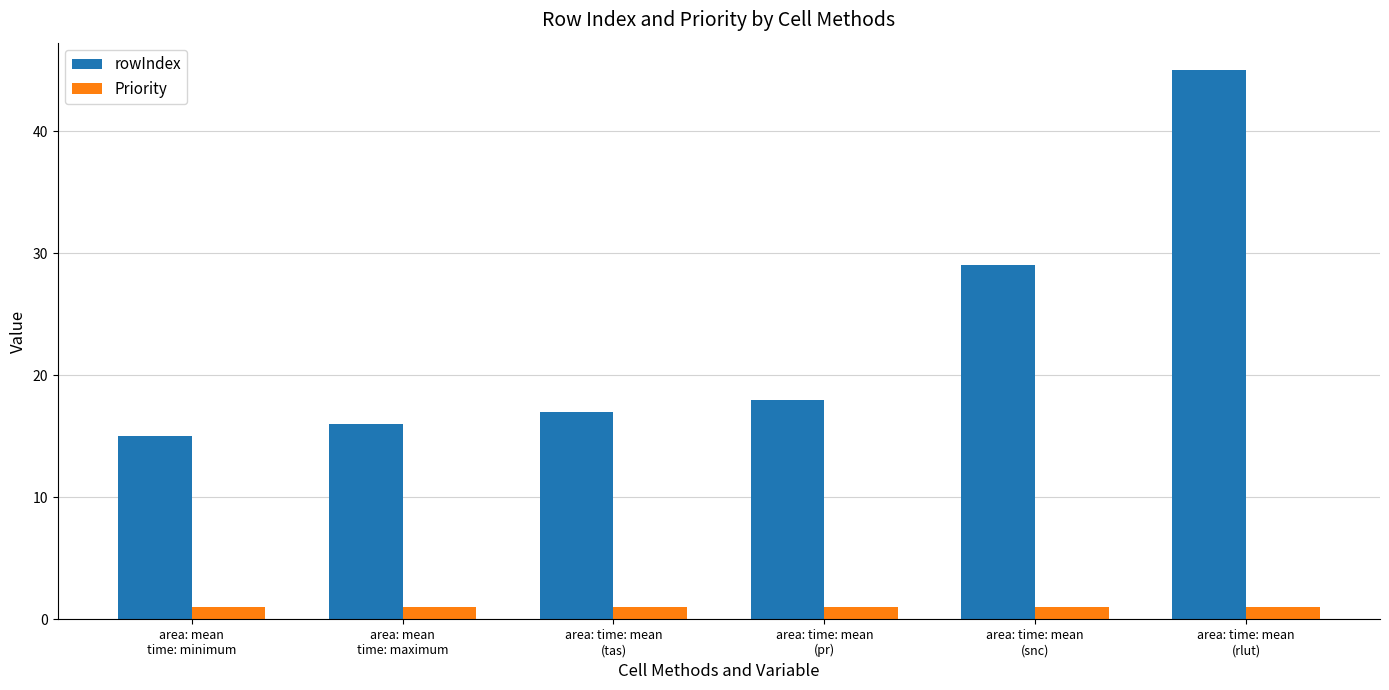

How many categories are shown in the chart?

6